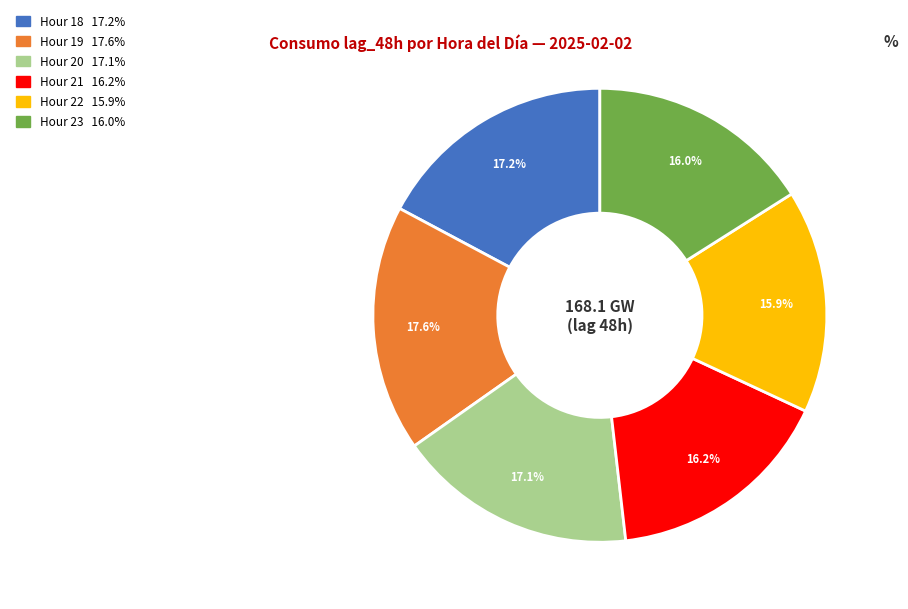

Is there a majority slice in this chart?

No